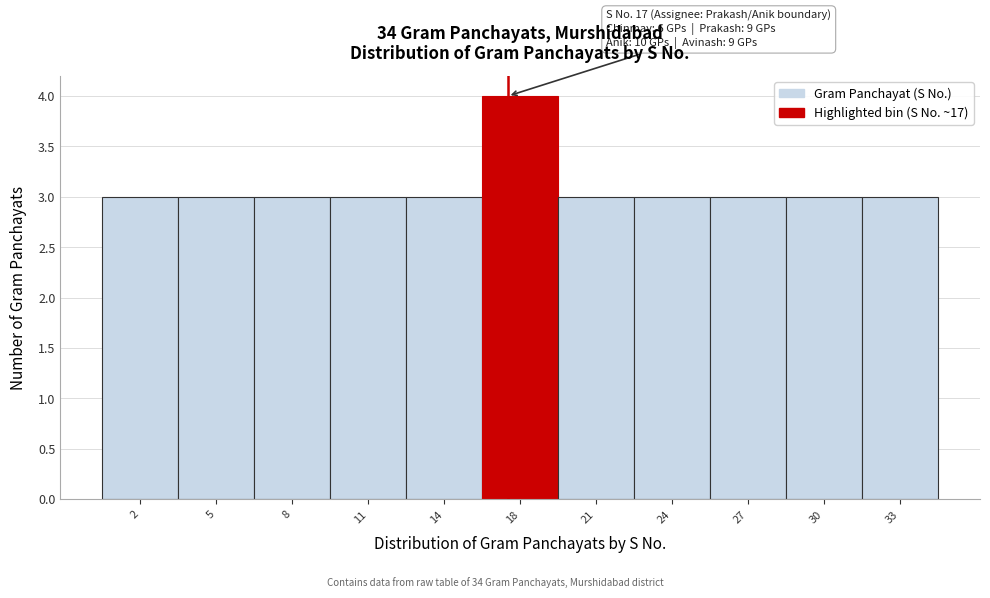

Reading left to right, extract all data points from this chart.

2=3	5=3	8=3	11=3	14=3	18=4	21=3	24=3	27=3	30=3	33=3